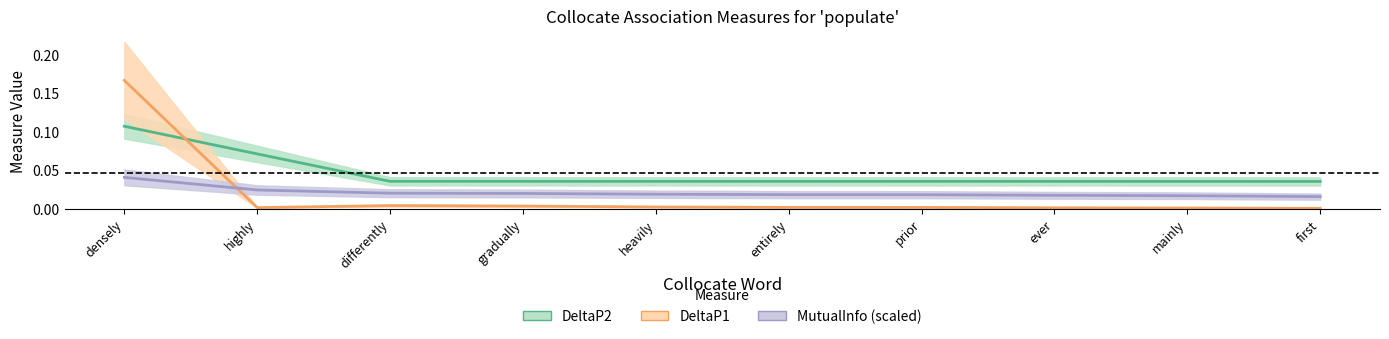

What is the maximum value for DeltaP1?

0.2